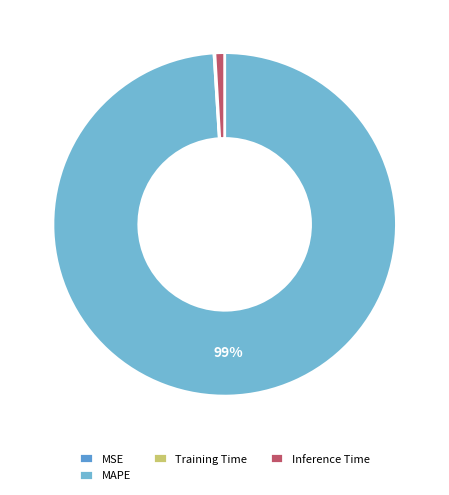

The Training Time slice represents 0% of the pie. True or false?

True